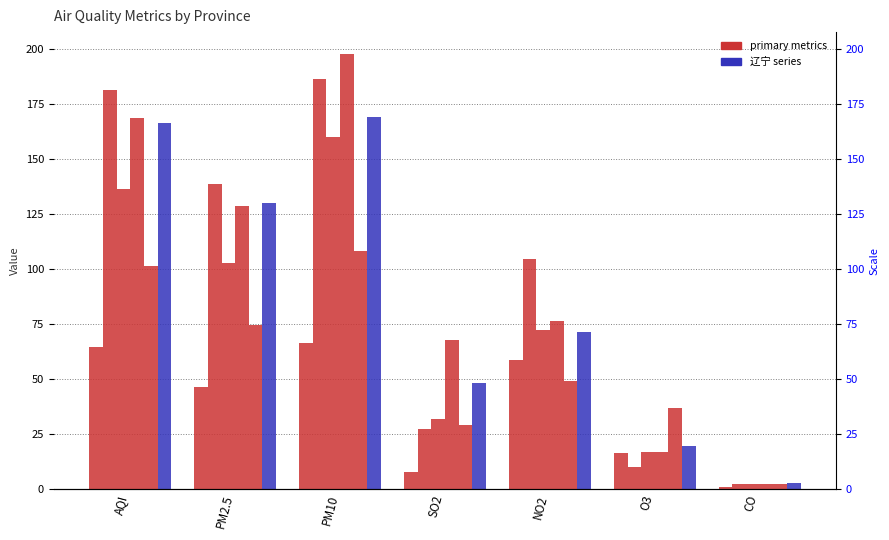

Does the chart contain any negative values?

No